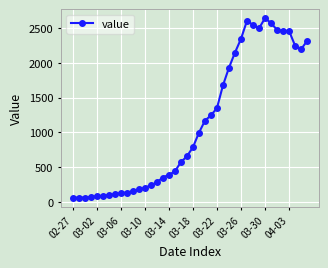

What is the smallest value displayed?

61